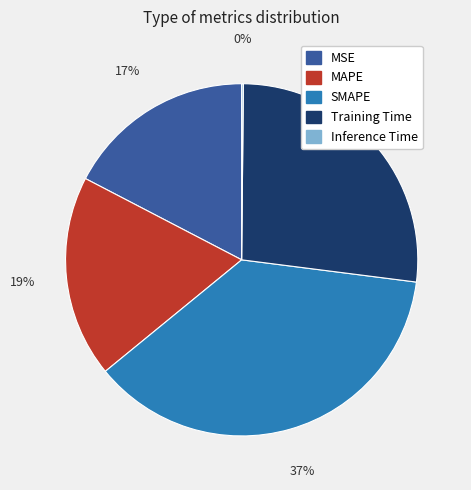

Combined, do Training Time and SMAPE account for over 50%?

Yes